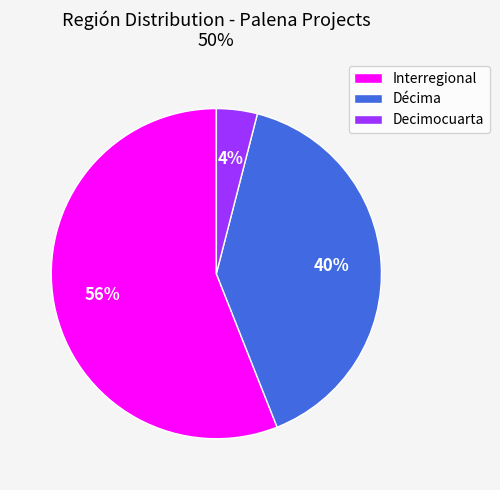

How many slices are in this pie chart?

3